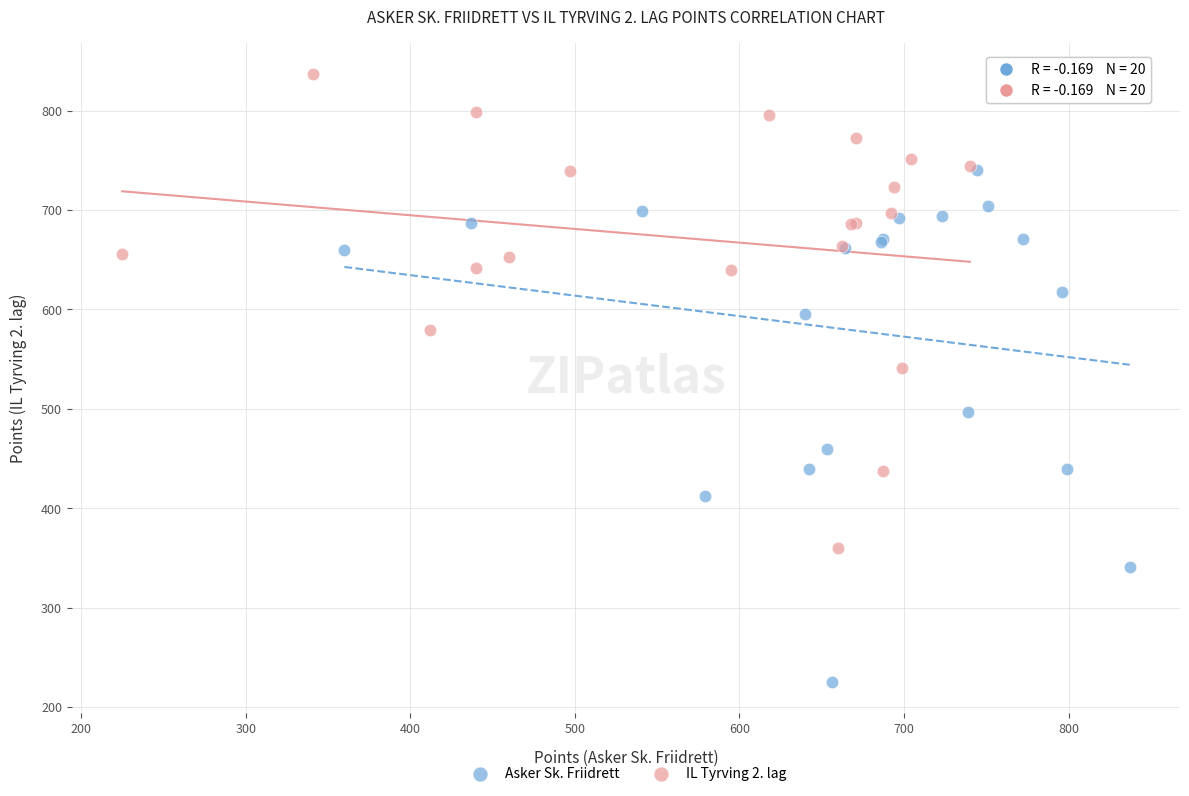

What are all the series names shown in the legend?

Asker Sk. Friidrett, IL Tyrving 2. lag